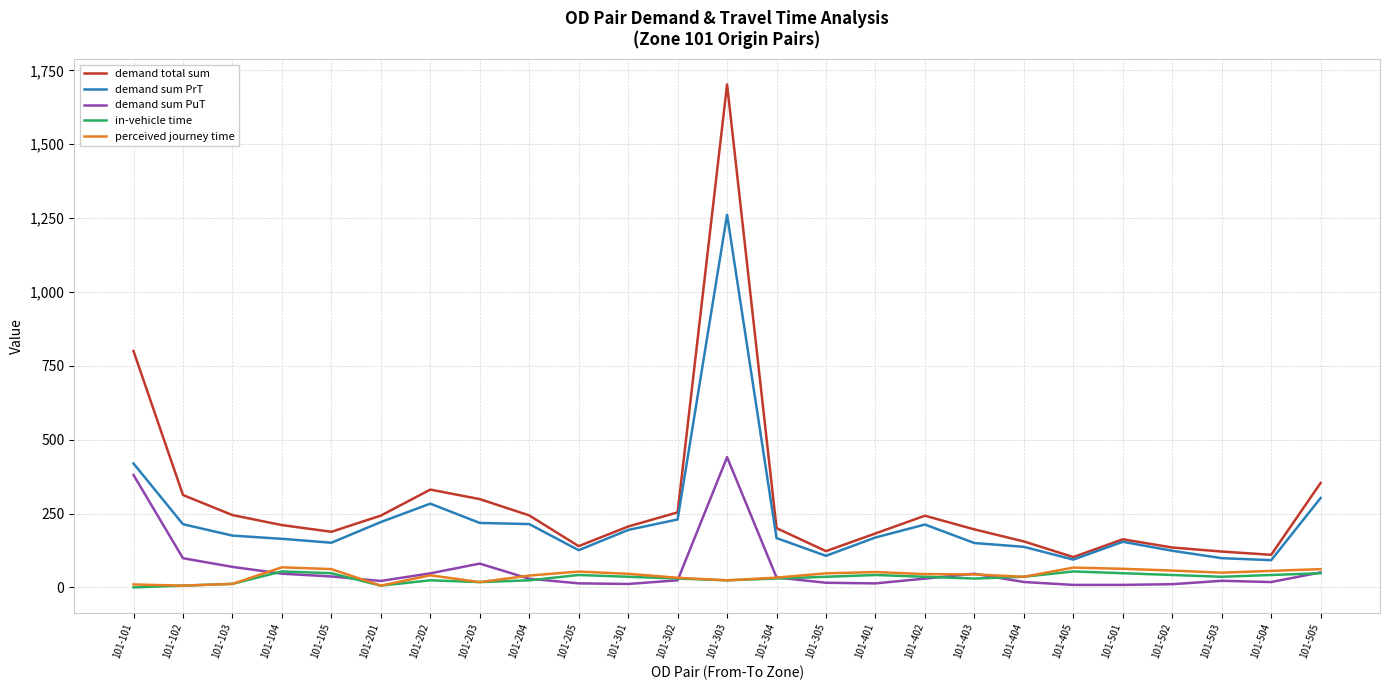

Which category has the highest value across all series?

101-303